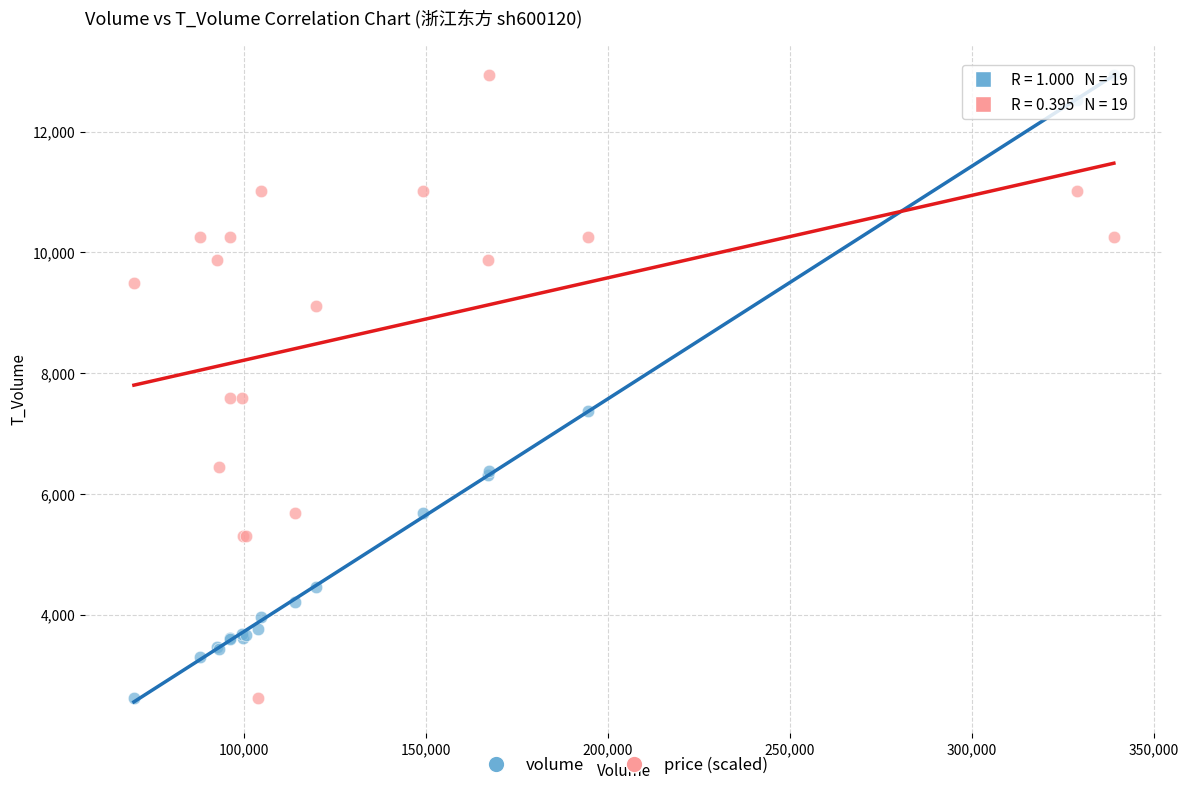

What is the X range (max minus min) for the scatter plot?

269429.0